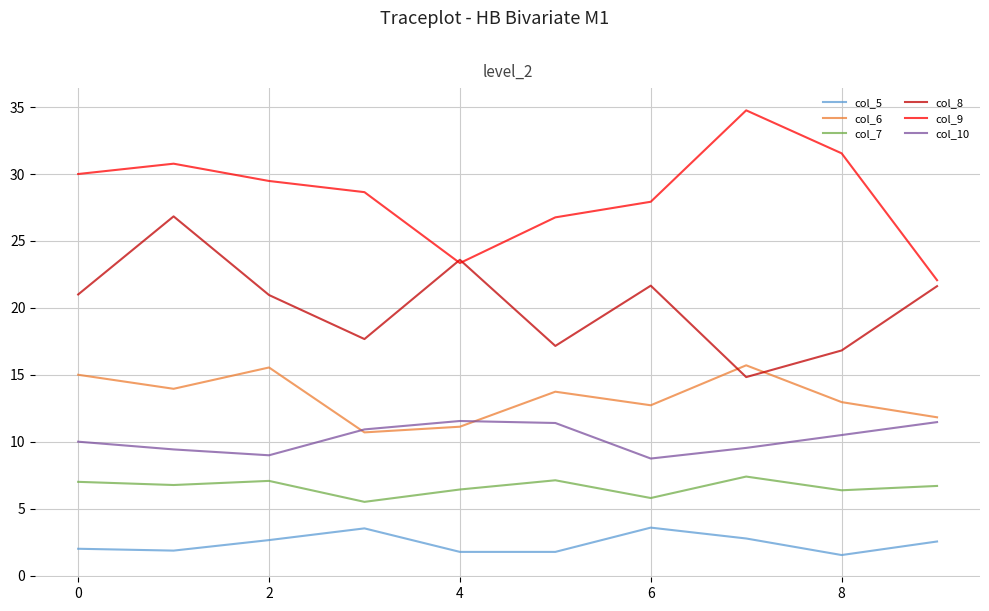

List the series in order of their peak value, lowest first.

col_5, col_7, col_10, col_6, col_8, col_9